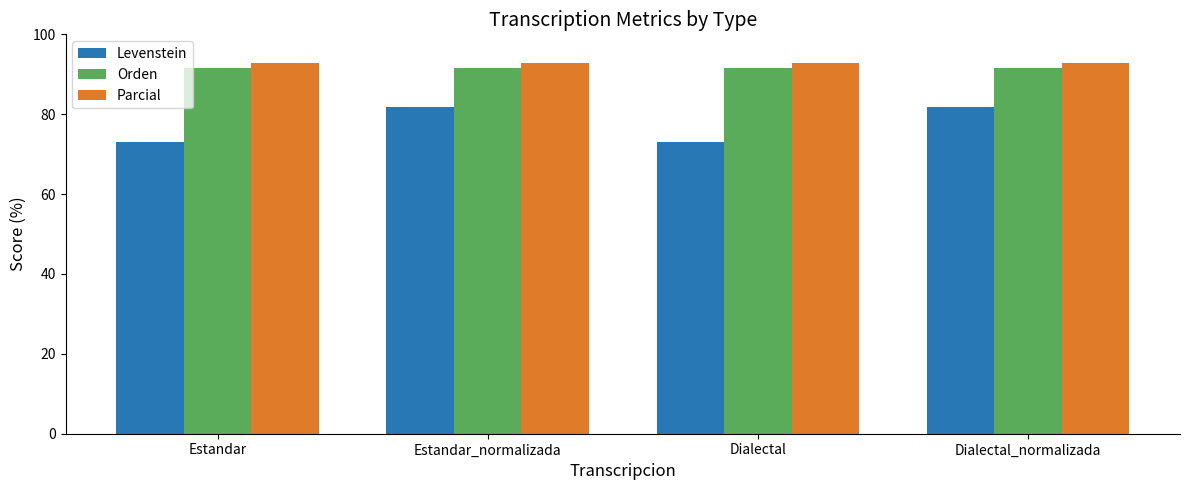

What position from the right is Dialectal?

2